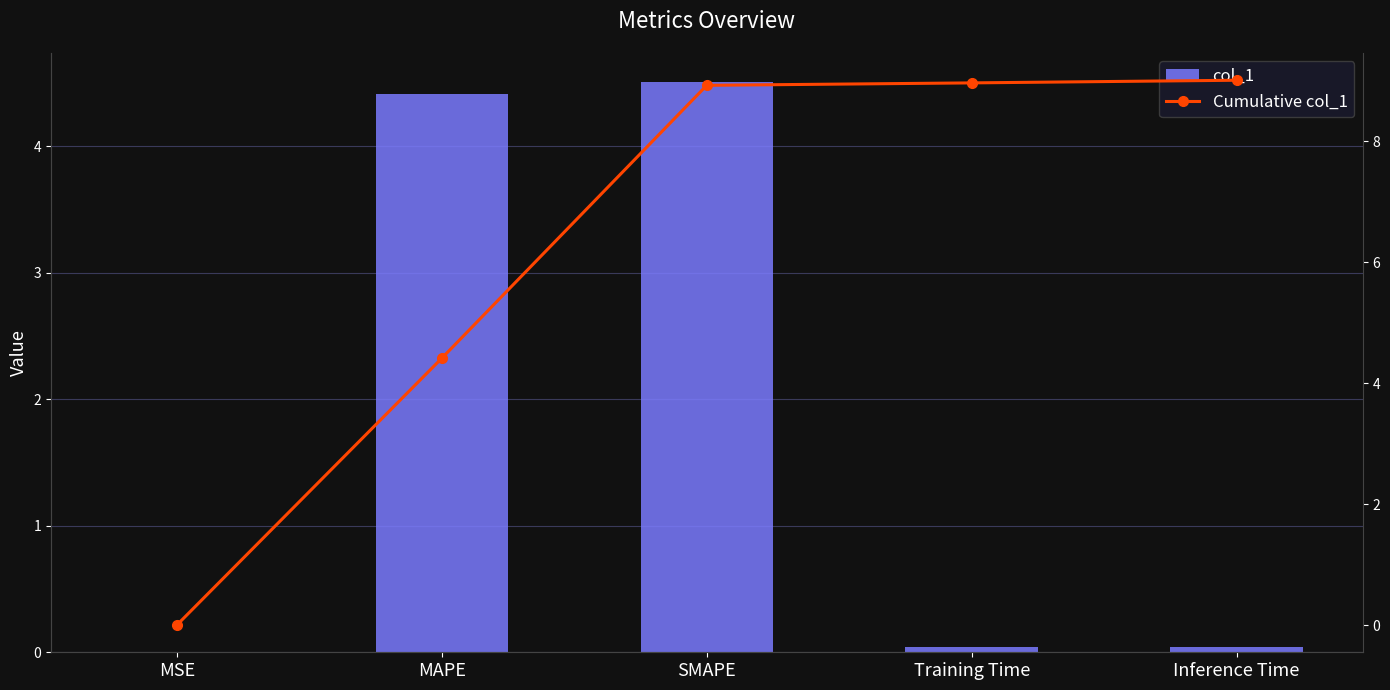

What is the difference between the maximum and second lowest values in the col_1 series?

4.5